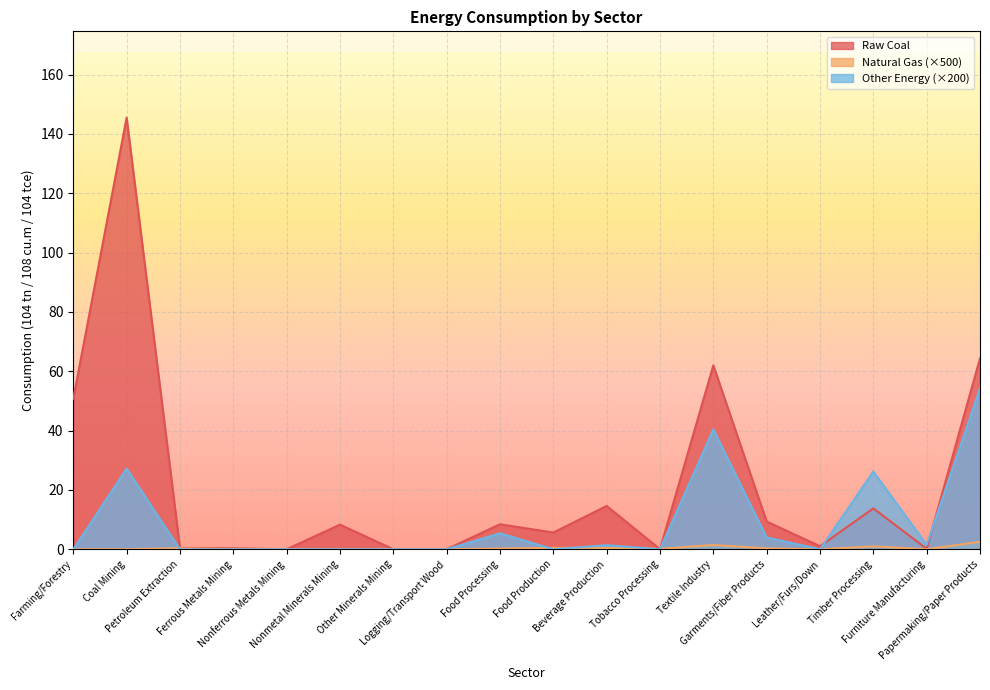

At which label does Other Energy reach its peak?

Papermaking/Paper Products